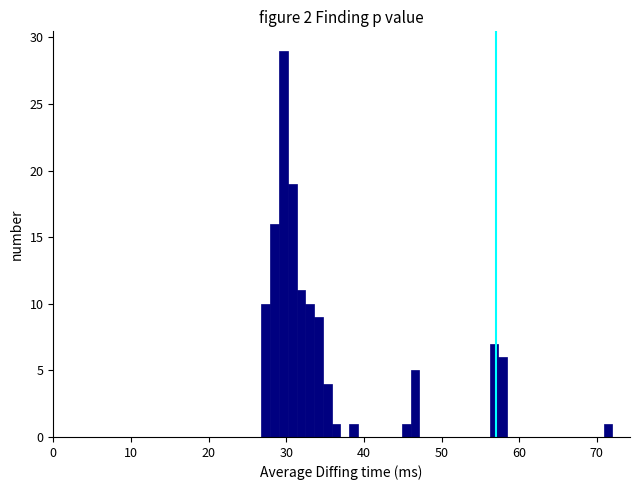

Around what value on the x-axis is the tallest bar? Give the approximate position of its centre, as read against the axis.

30